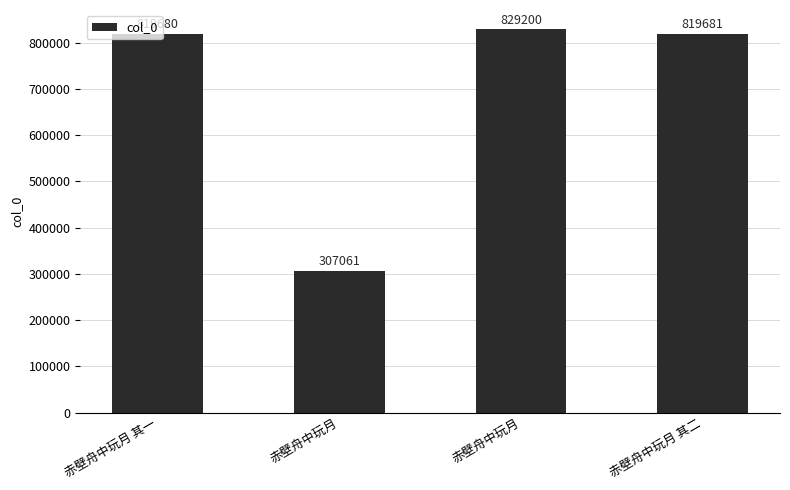

Are the bars horizontal?

No